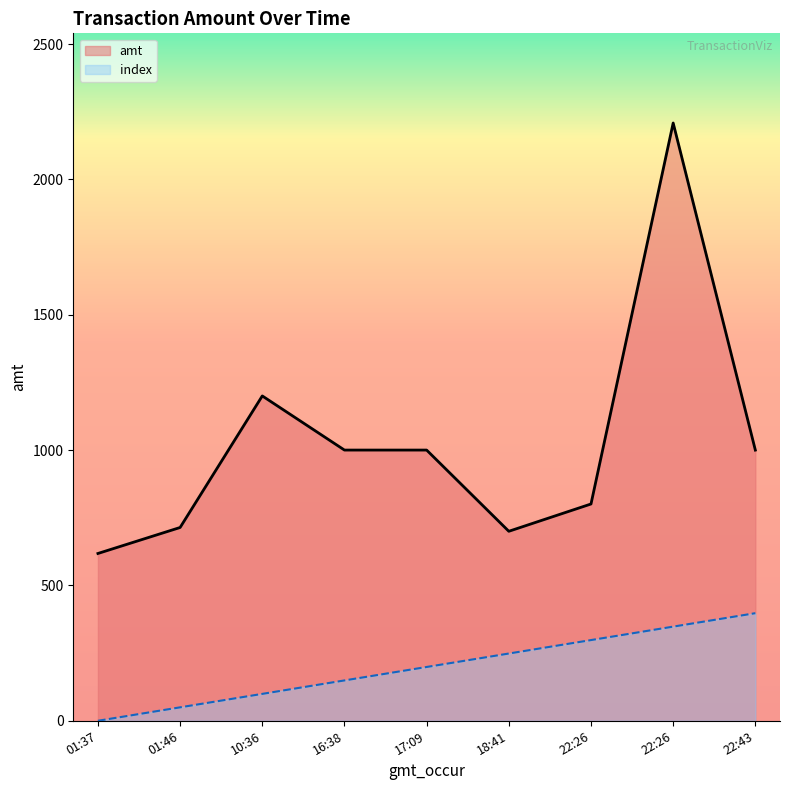

What is the difference between the index values at 16:38 and 22:26?

198.7